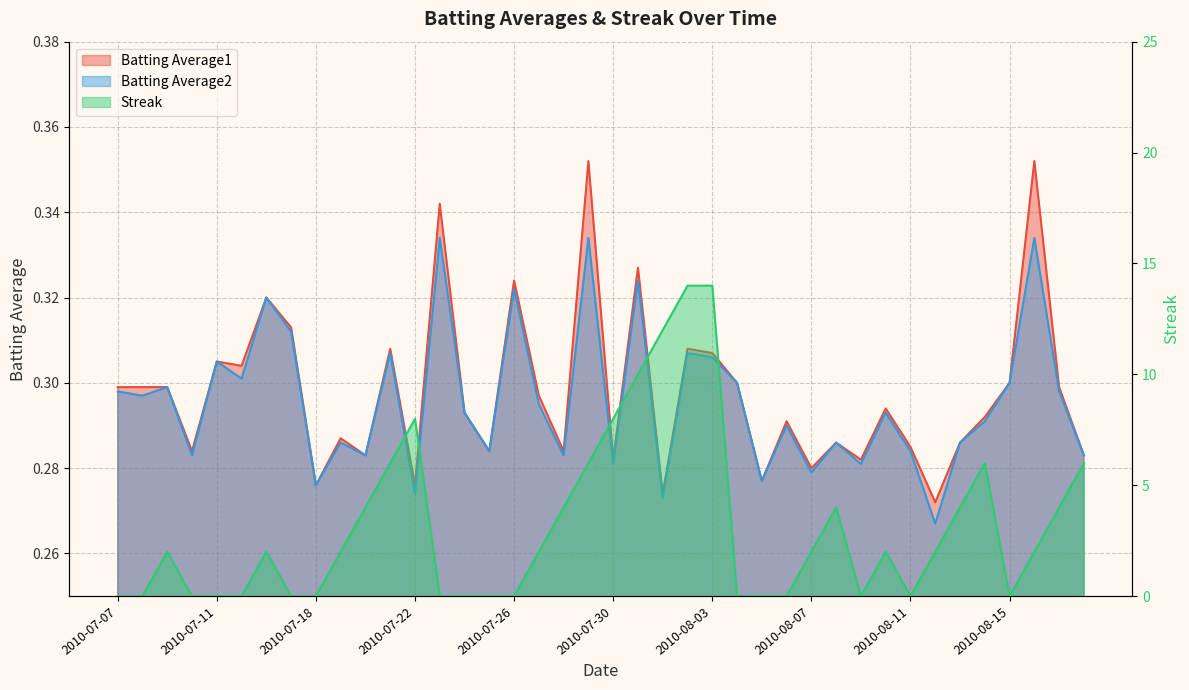

Which series has the largest total across all categories?

Streak